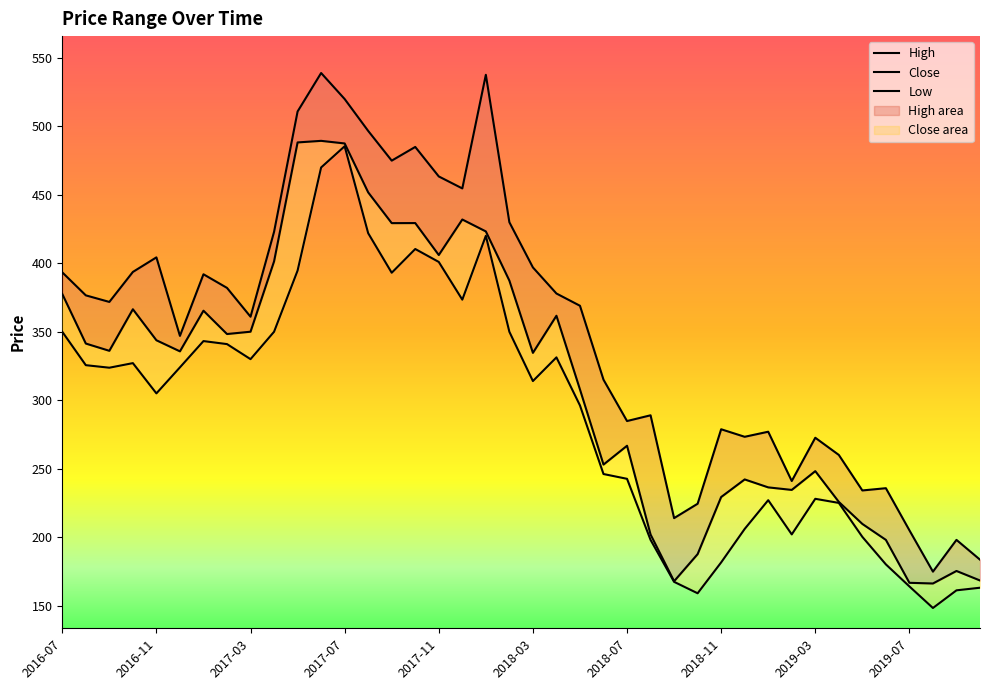

Between 2016-08 and 2017-11, which is larger?

2017-11